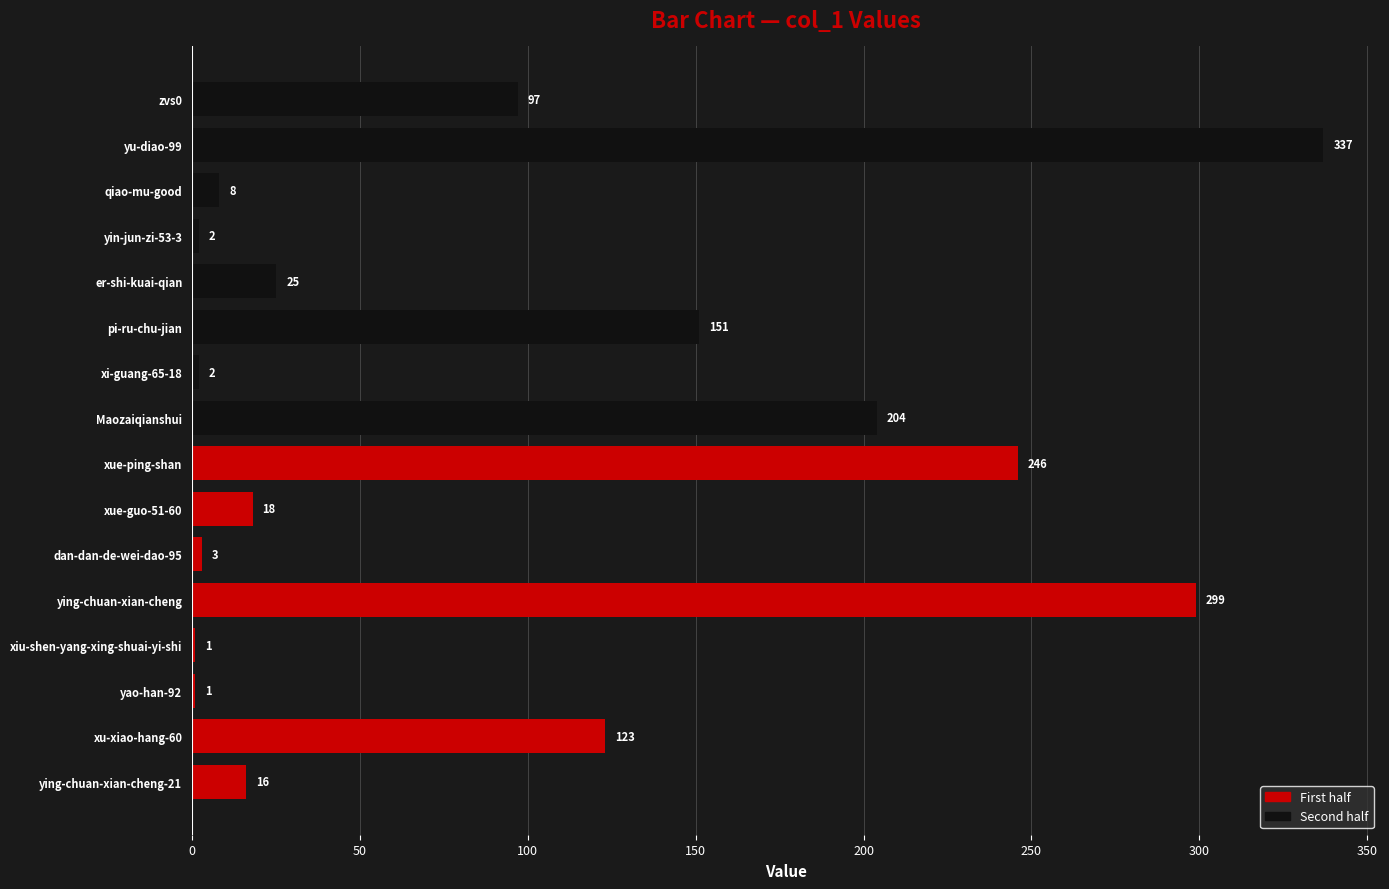

Are the bars grouped side by side (vs. stacked)?

No